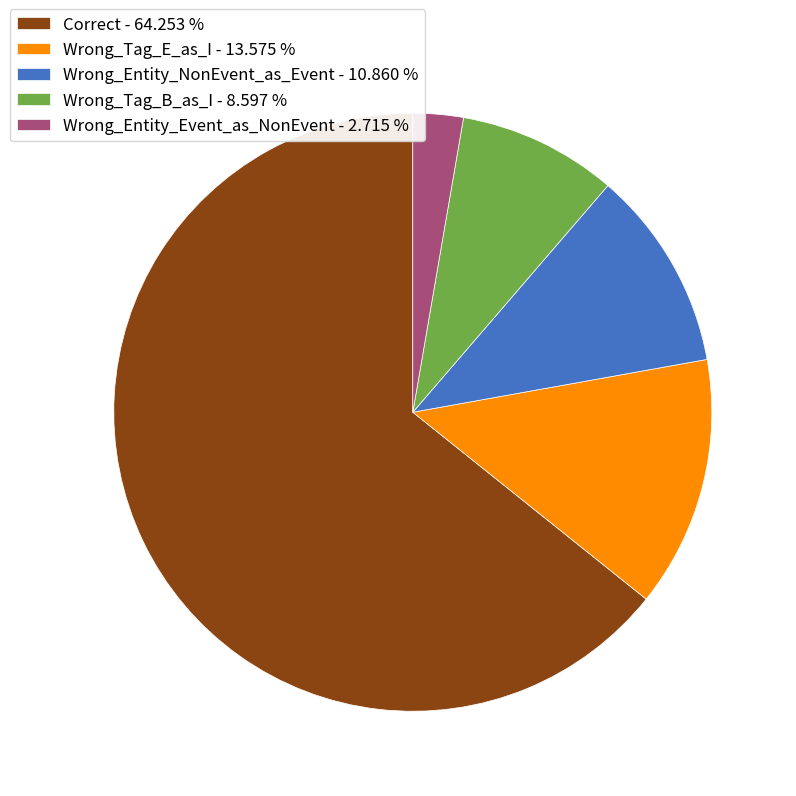

Which category has the smallest portion of the pie?

Wrong_Entity_Event_as_NonEvent